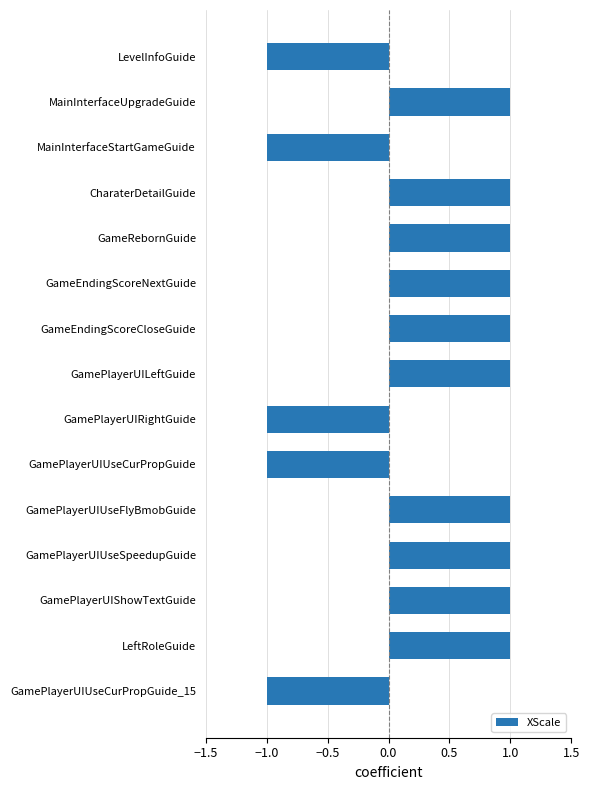

Reading bottom to top, transcribe all the data shown in this chart.

GamePlayerUIUseCurPropGuide_15=-1	LeftRoleGuide=1	GamePlayerUIShowTextGuide=1	GamePlayerUIUseSpeedupGuide=1	GamePlayerUIUseFlyBmobGuide=1	GamePlayerUIUseCurPropGuide=-1	GamePlayerUIRightGuide=-1	GamePlayerUILeftGuide=1	GameEndingScoreCloseGuide=1	GameEndingScoreNextGuide=1	GameRebornGuide=1	CharaterDetailGuide=1	MainInterfaceStartGameGuide=-1	MainInterfaceUpgradeGuide=1	LevelInfoGuide=-1